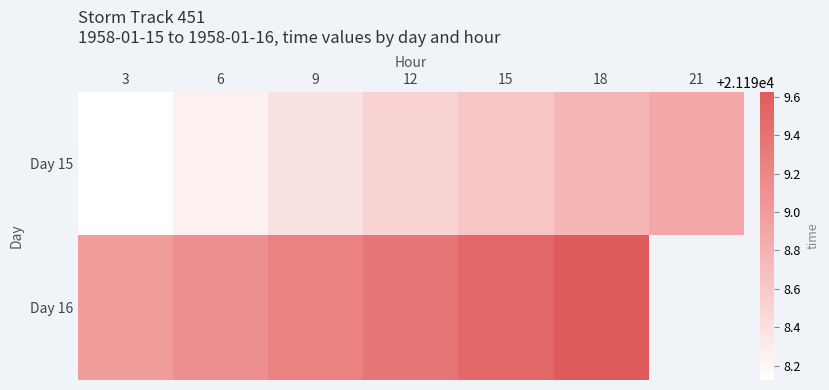

What is the maximum value shown in the chart?

21199.6